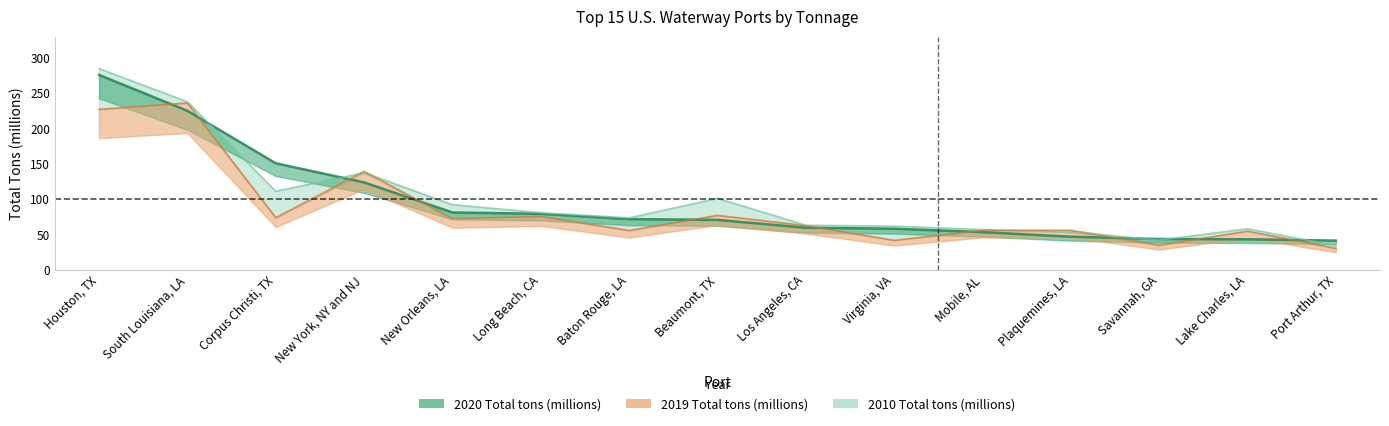

Is this an area chart (filled region under the line)?

No